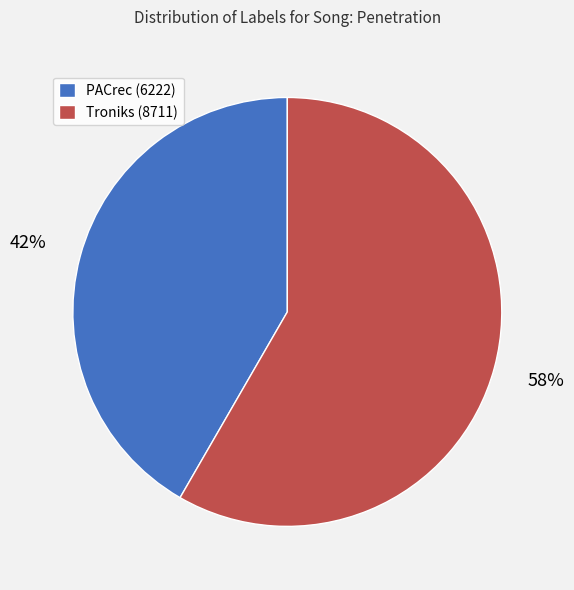

To the nearest percent, what portion does Troniks (8711) represent?

58%